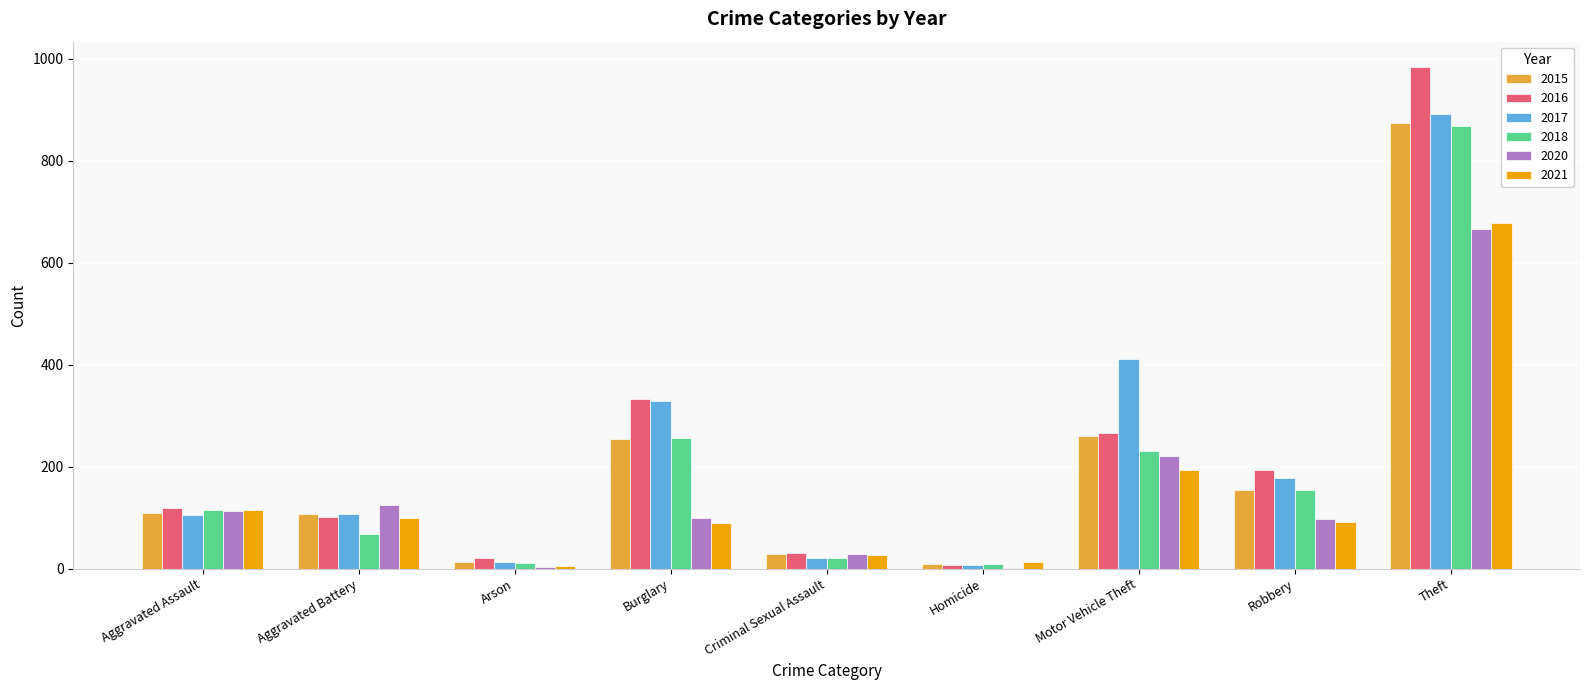

Is the value of 2015 at Criminal Sexual Assault greater than the value of 2017 at Aggravated Battery?

No